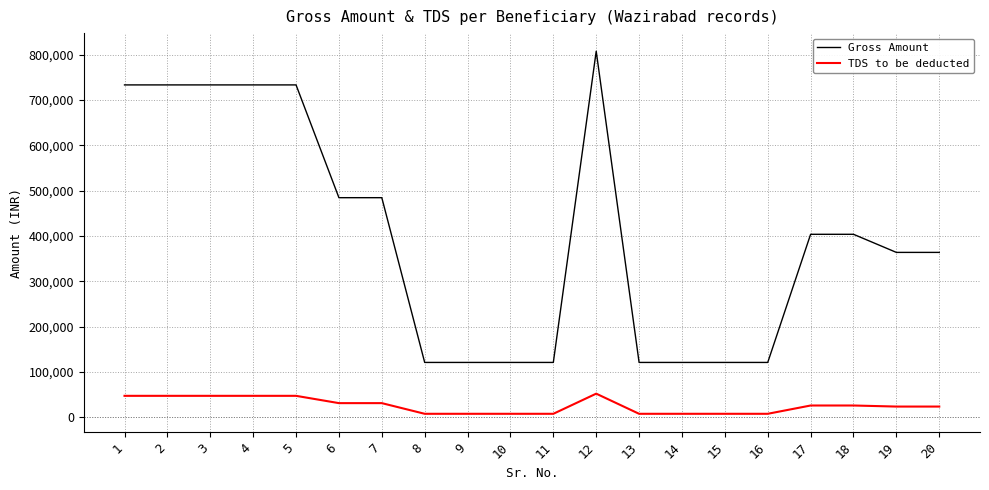

Is the value of TDS to be deducted at 3 greater than the value of Gross Amount at 15?

No